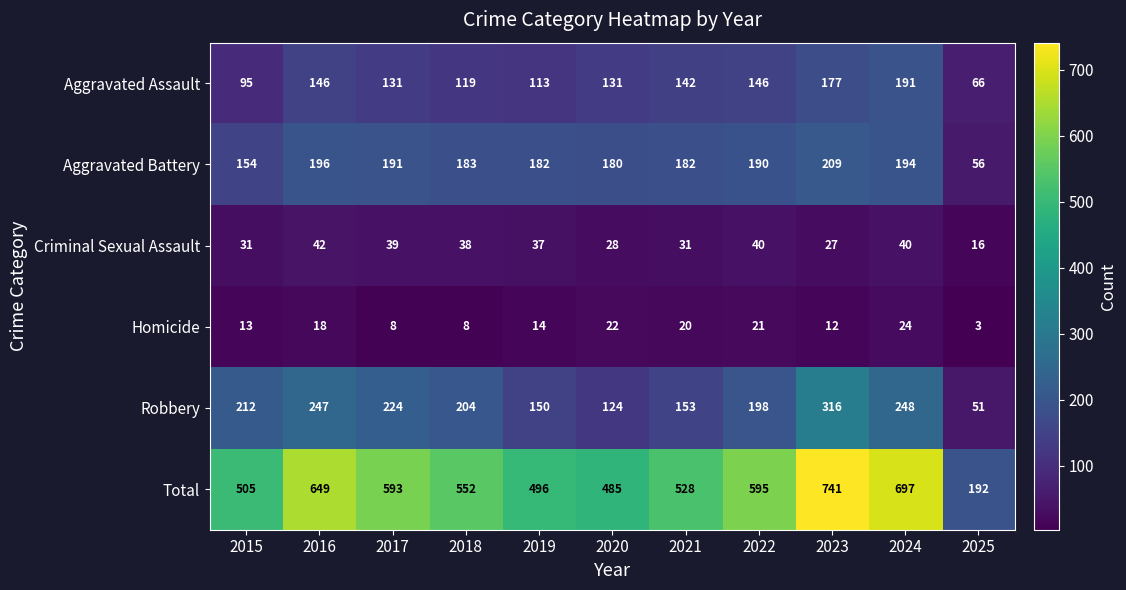

Which label corresponds to the largest value in the chart?

2023